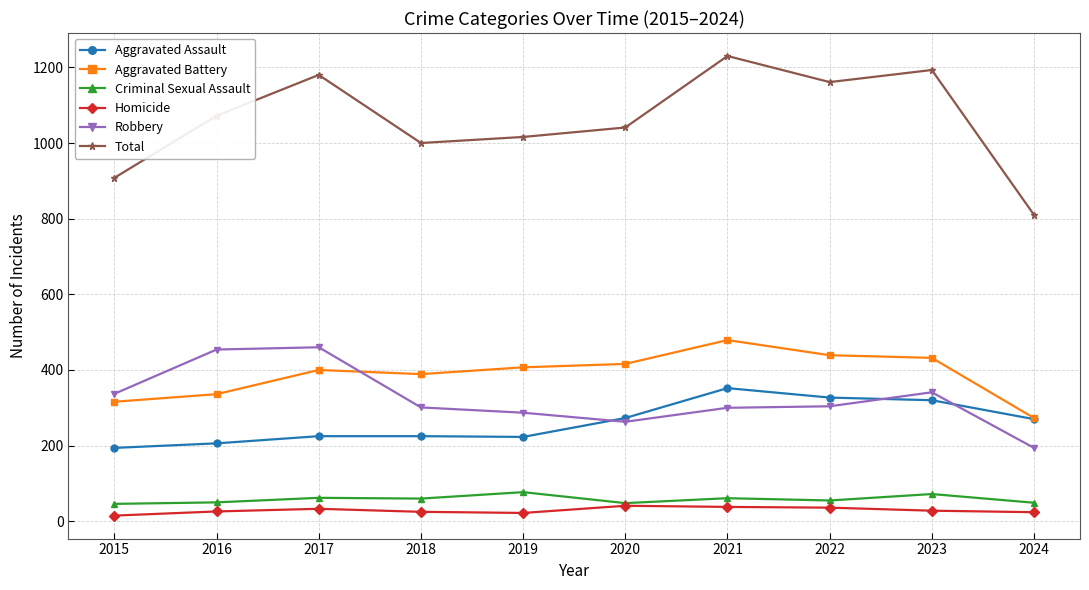

The Robbery series shows 287 at 2019. True or false?

True